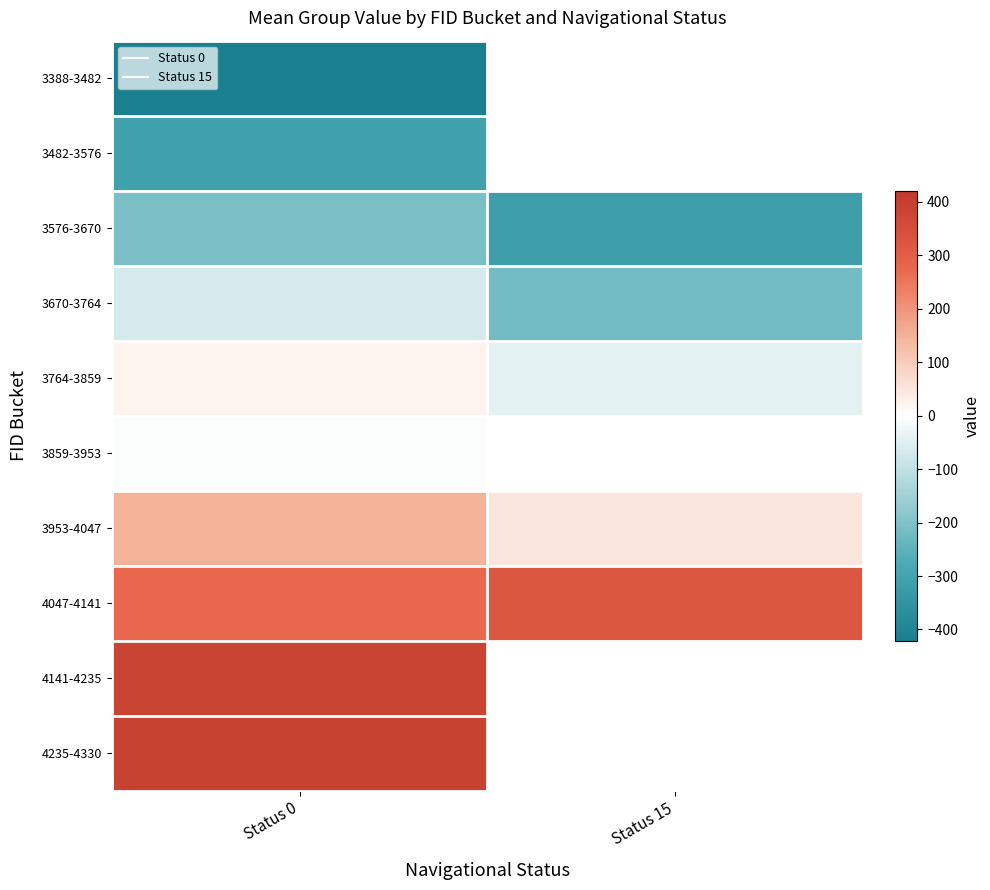

Is the value of 3670-3764 at Status 0 greater than the value of 3482-3576 at Status 0?

Yes